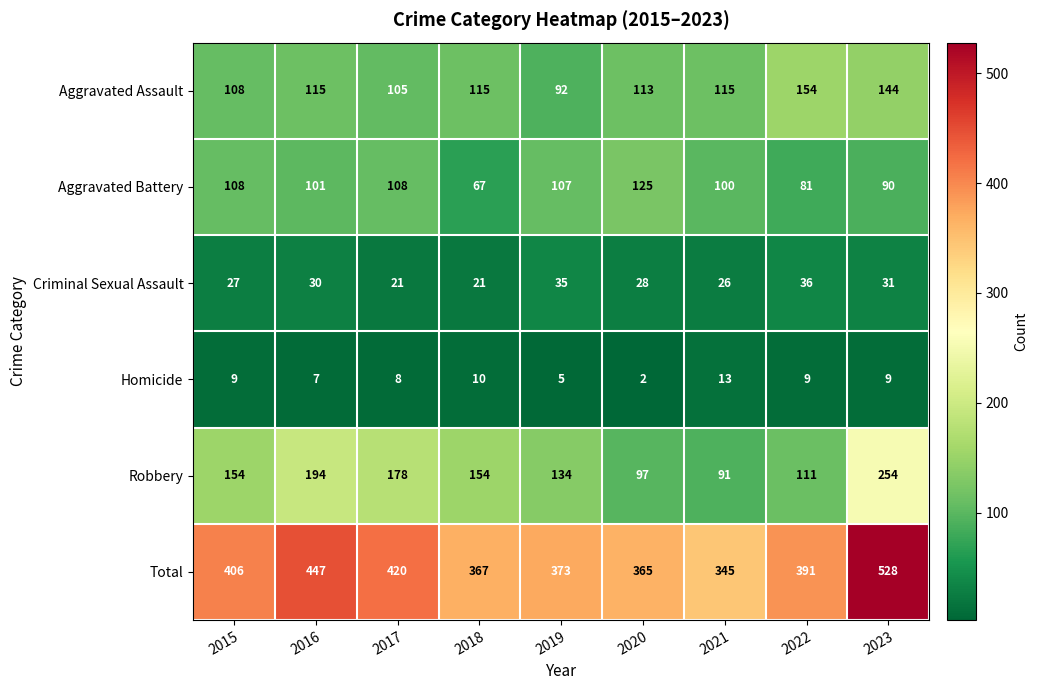

What is the sum of the Total values at 2016 and 2023?

975